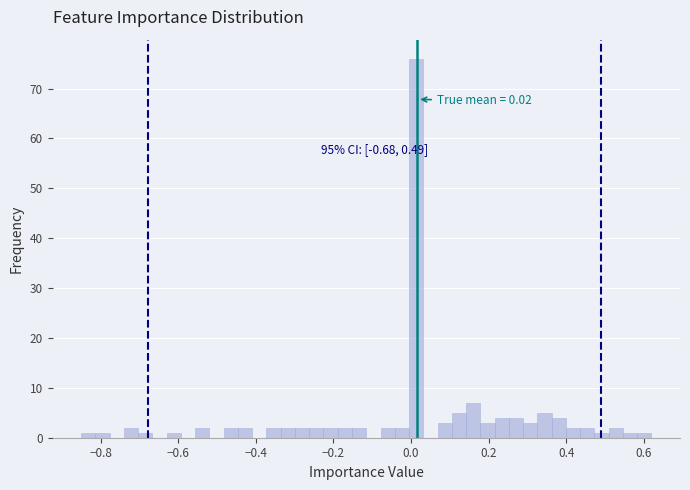

Around what value on the x-axis is the tallest bar? Give the approximate position of its centre, as read against the axis.

0.02